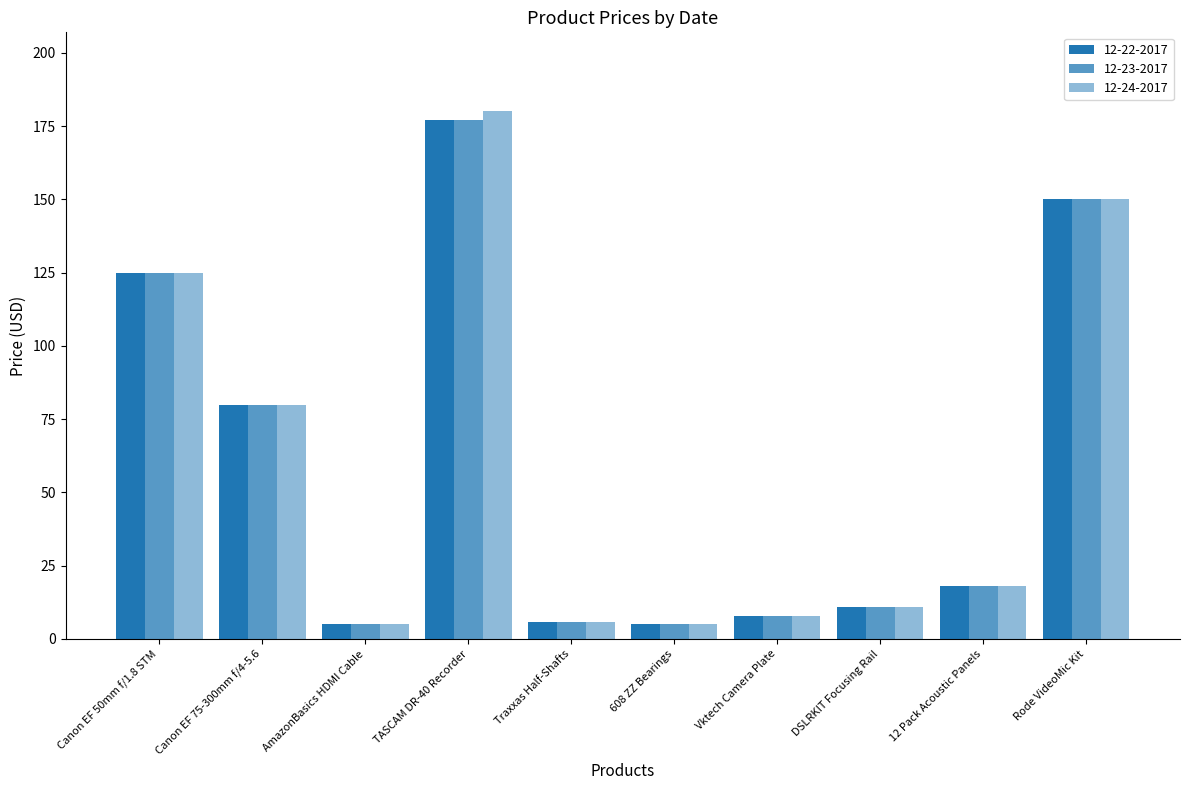

Reading right to left, what are all the values shown in this chart?

12-22-2017: 149.9	18.0	11.0	8.0	5.0	5.8	177.0	5.0	79.9	125.0
12-23-2017: 149.9	18.0	11.0	8.0	5.0	5.8	177.0	5.0	79.9	125.0
12-24-2017: 149.9	18.0	11.0	8.0	5.0	5.8	180.0	5.0	79.9	125.0